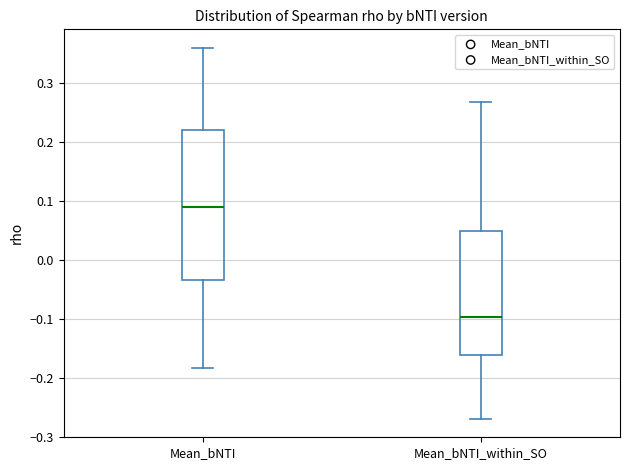

Where does the upper whisker of the box for Mean_bNTI end on the y-axis? The values are not printed on the chart, so give them approximately, as read against the axis.

0.36